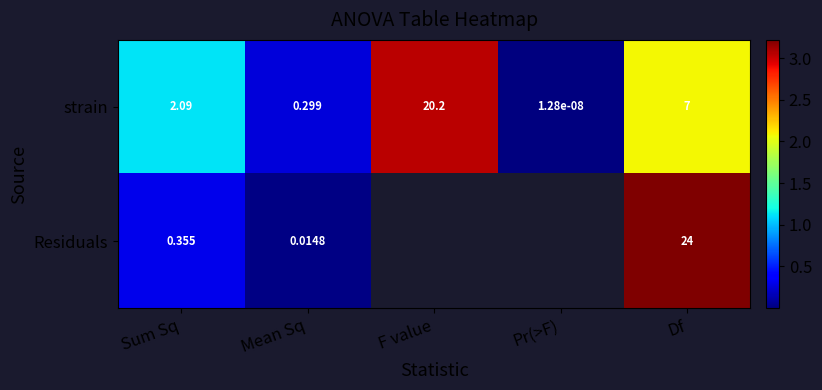

Which category has the highest value in the strain series?

F value